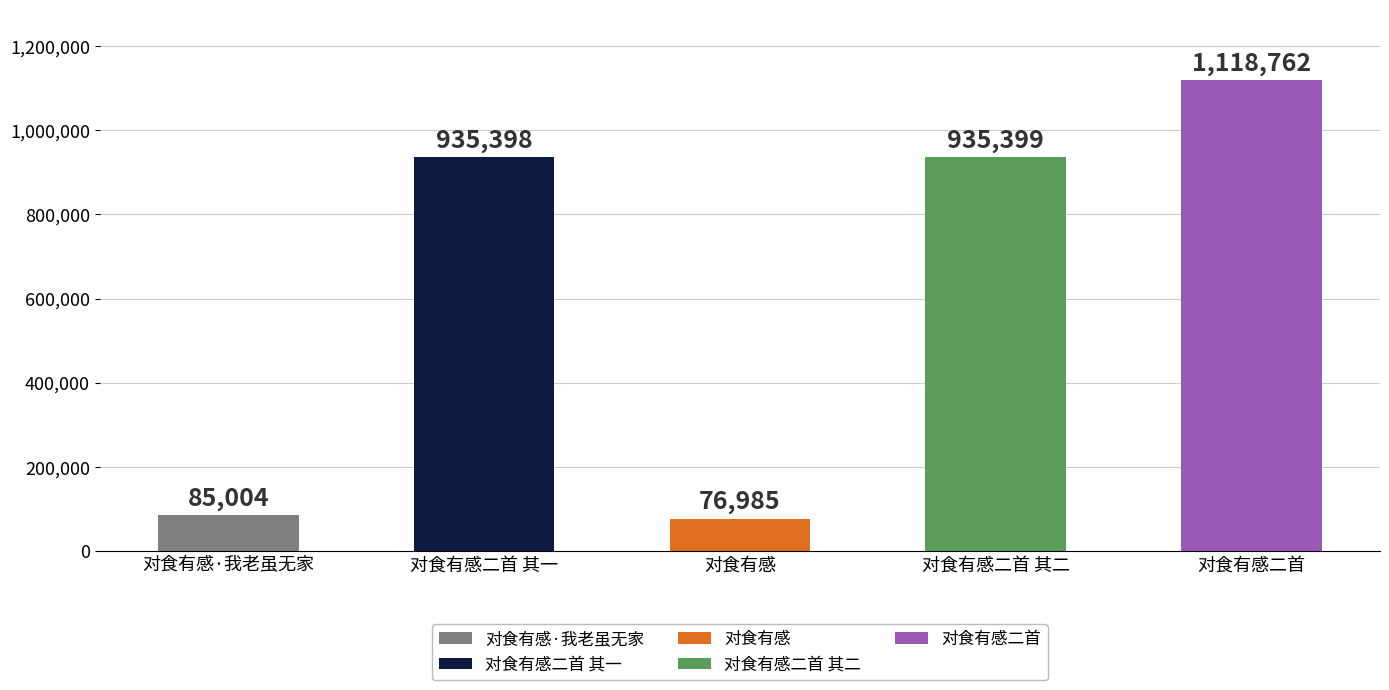

True or false: the data shows 2003226 at 对食有感二首.

False